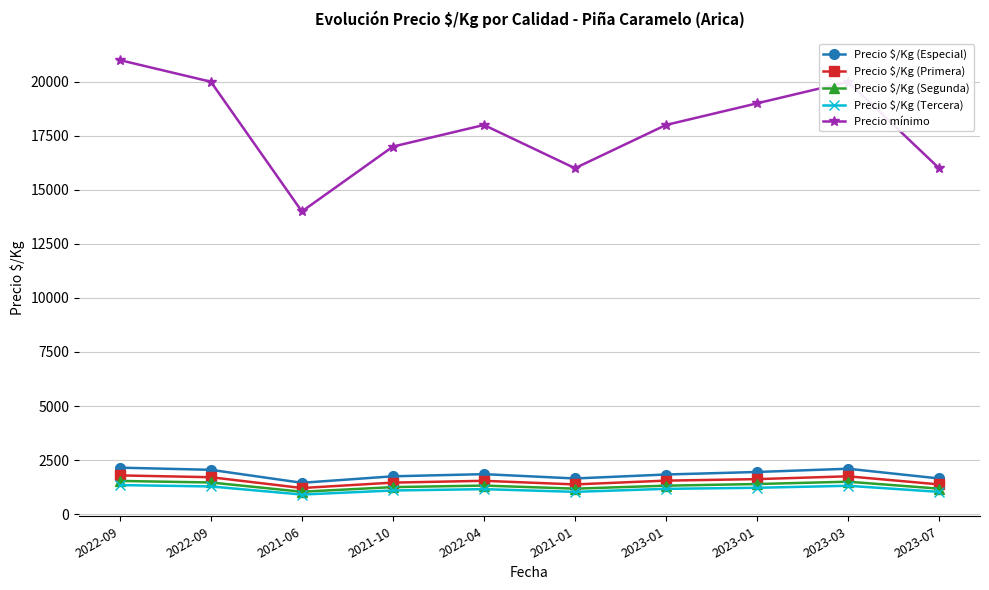

Does the chart display data point markers on the line(s)?

Yes